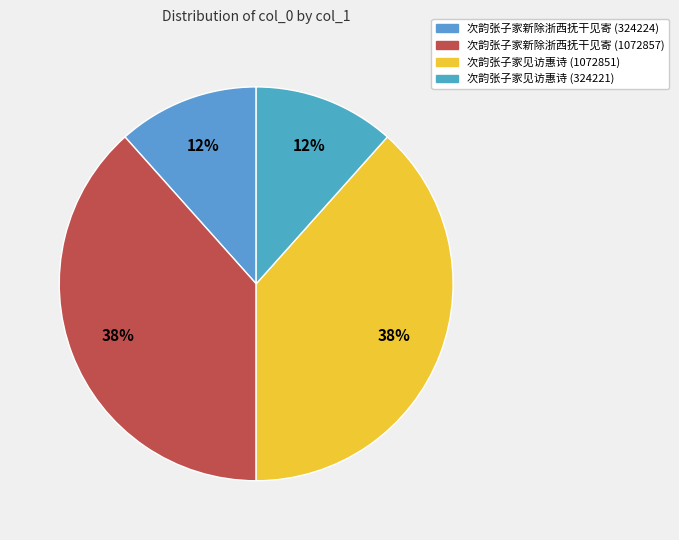

Is there any slice that represents more than half of the pie?

No